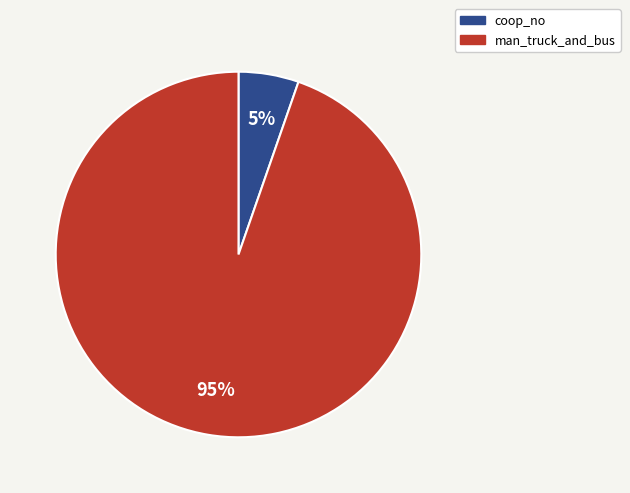

What is the largest slice in the pie chart?

man_truck_and_bus